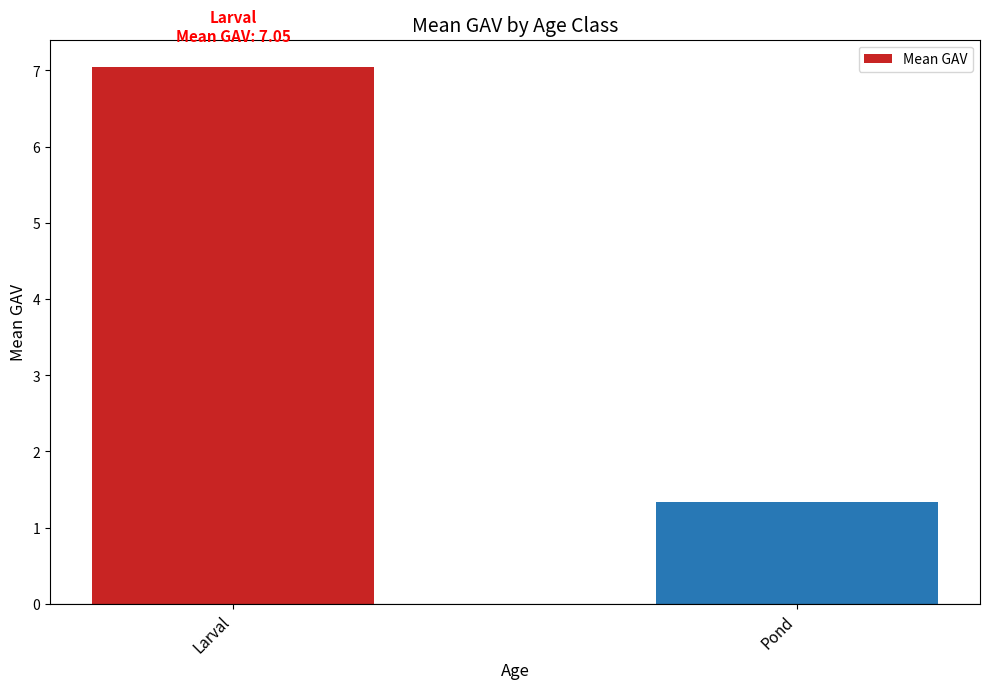

True or false: the data shows 7.0 at Larval.

True